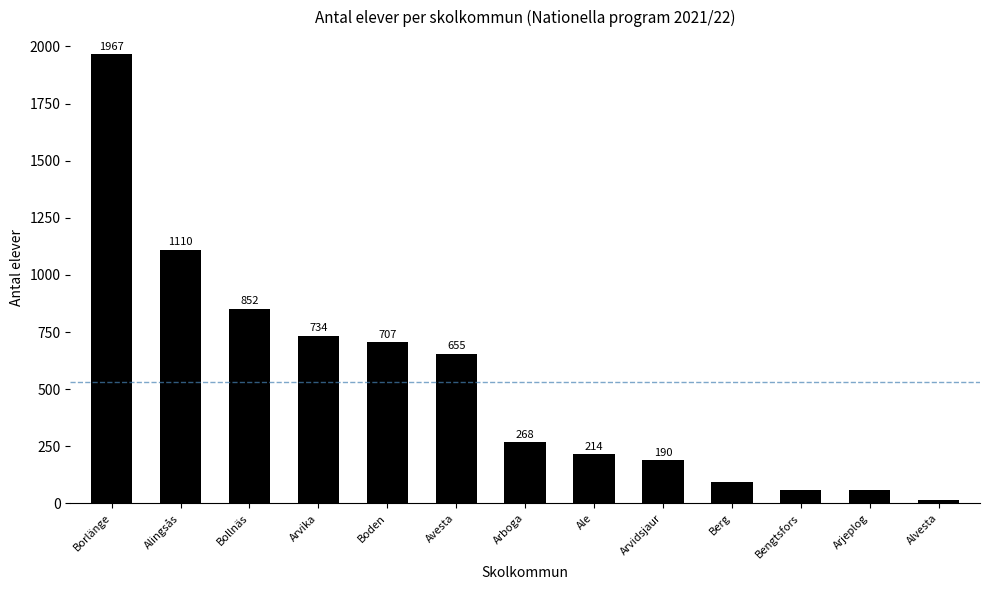

Reading left to right, list all the values displayed in this chart.

Borlänge=1967	Alingsås=1110	Bollnäs=852	Arvika=734	Boden=707	Avesta=655	Arboga=268	Ale=214	Arvidsjaur=190	Berg=93	Bengtsfors=59	Arjeplog=58	Alvesta=14